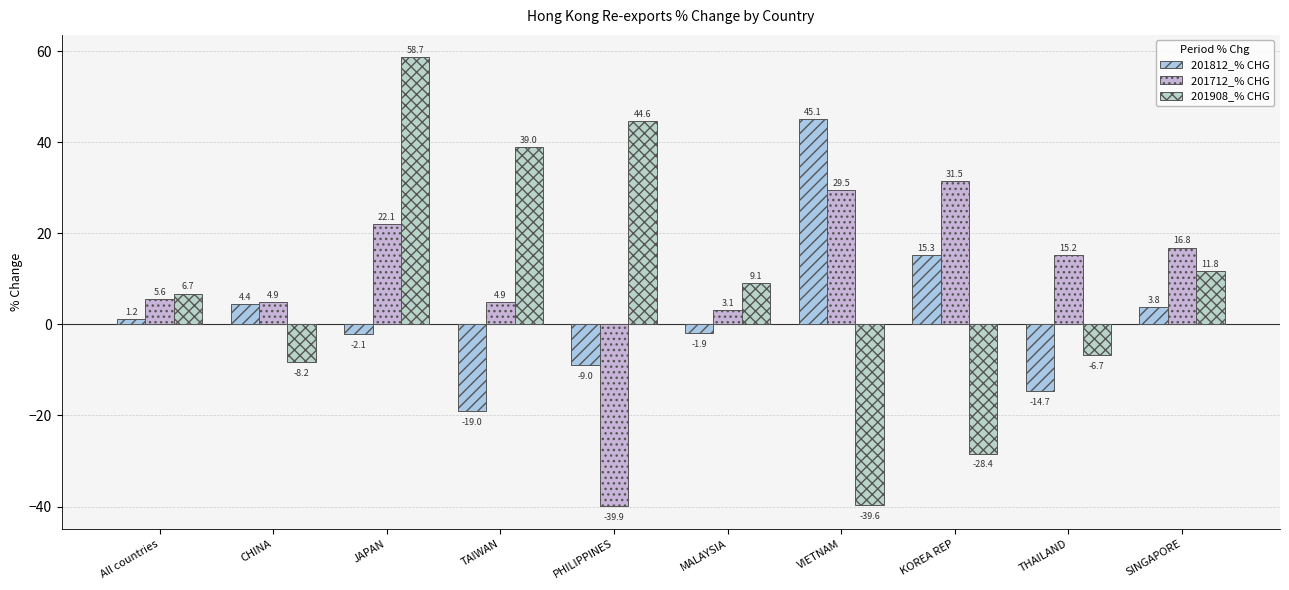

Which series has the largest total across all categories?

201712_% CHG